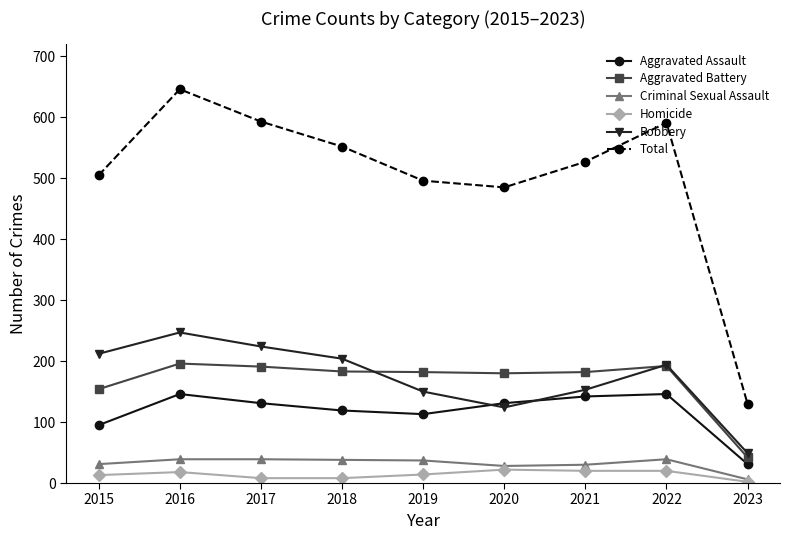

True or false: Homicide and Aggravated Battery cross at least once.

False